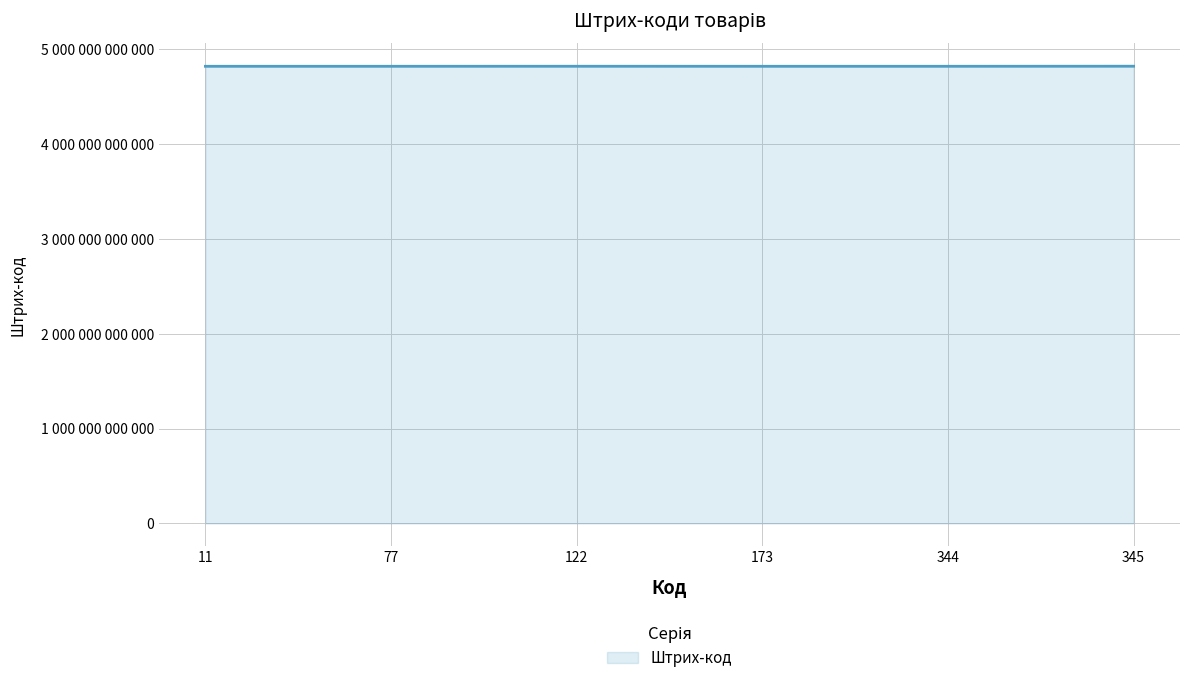

What is the difference between the values at 77 and 122?

322490063